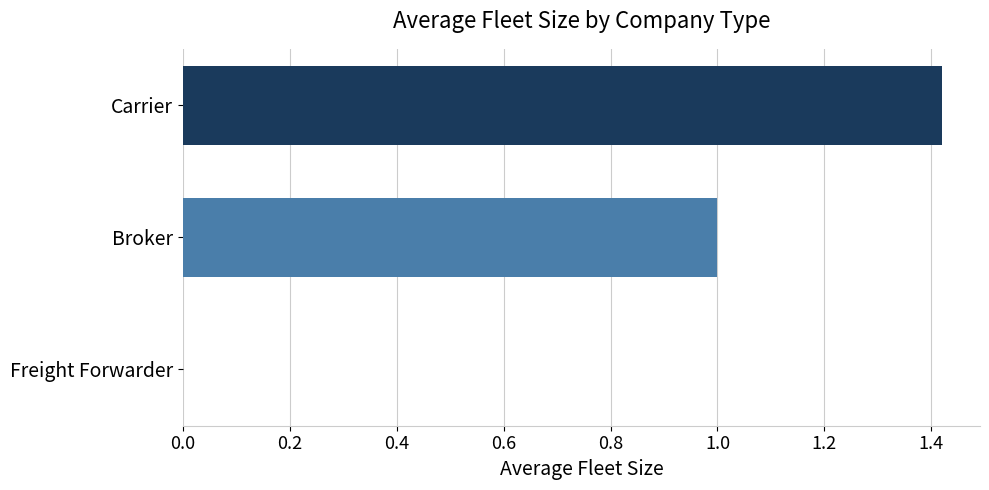

What value does the data have at Broker?

1.0